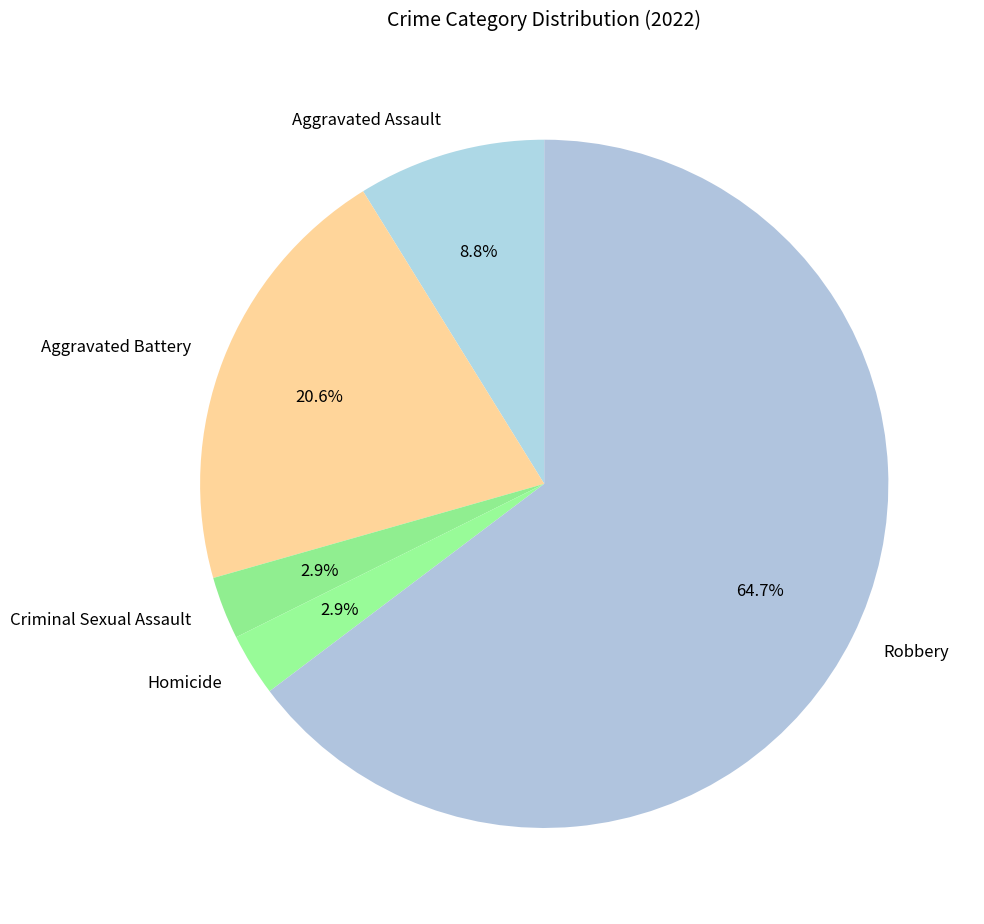

Which slice is the largest?

Robbery